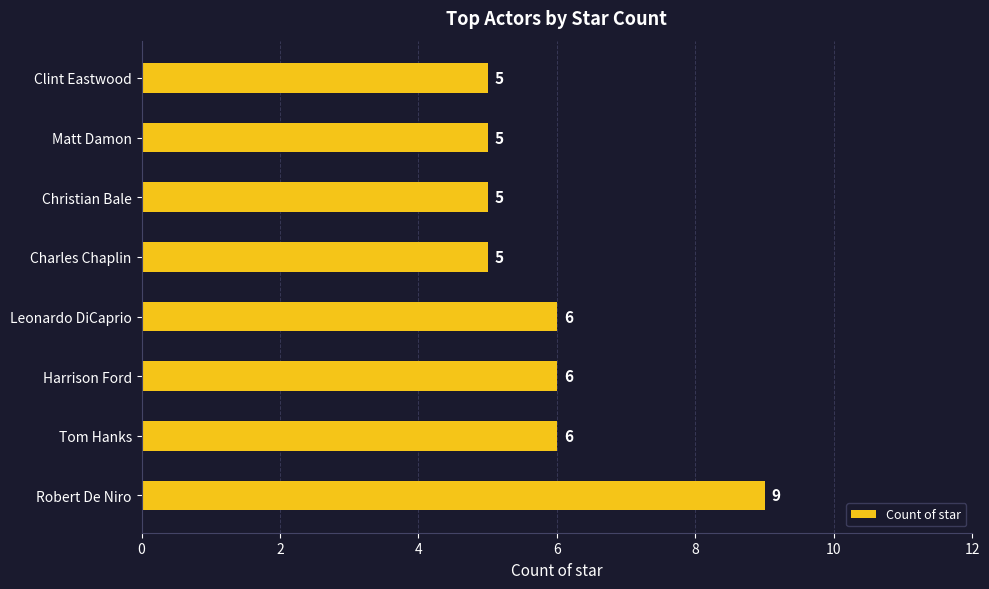

How many values are between 5 and 6?

7